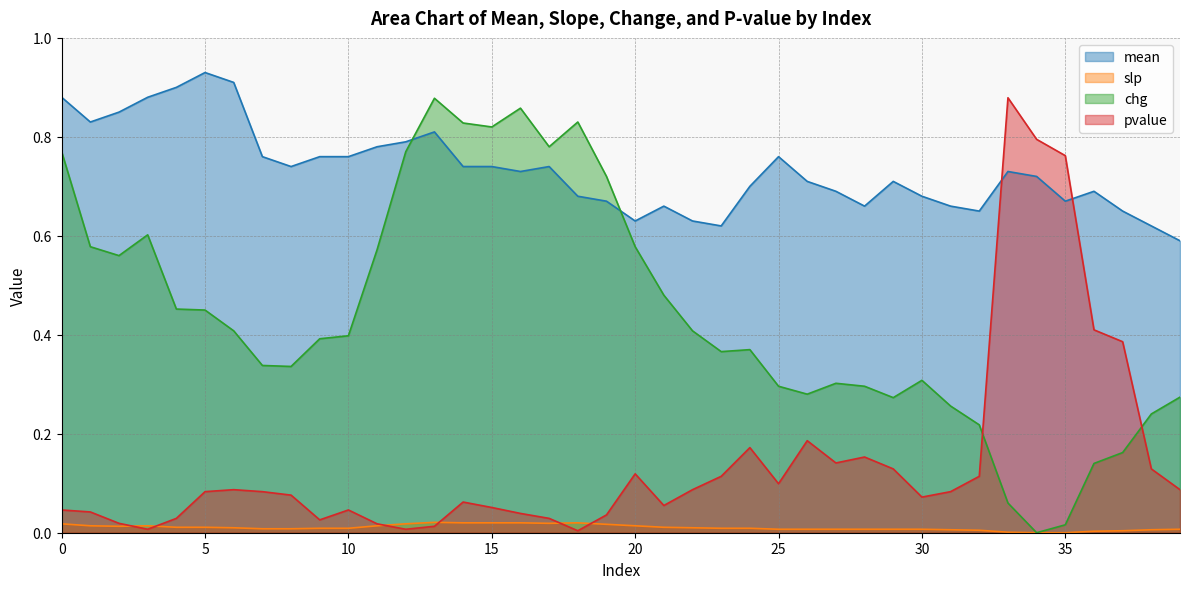

At which label does mean reach its peak?

5